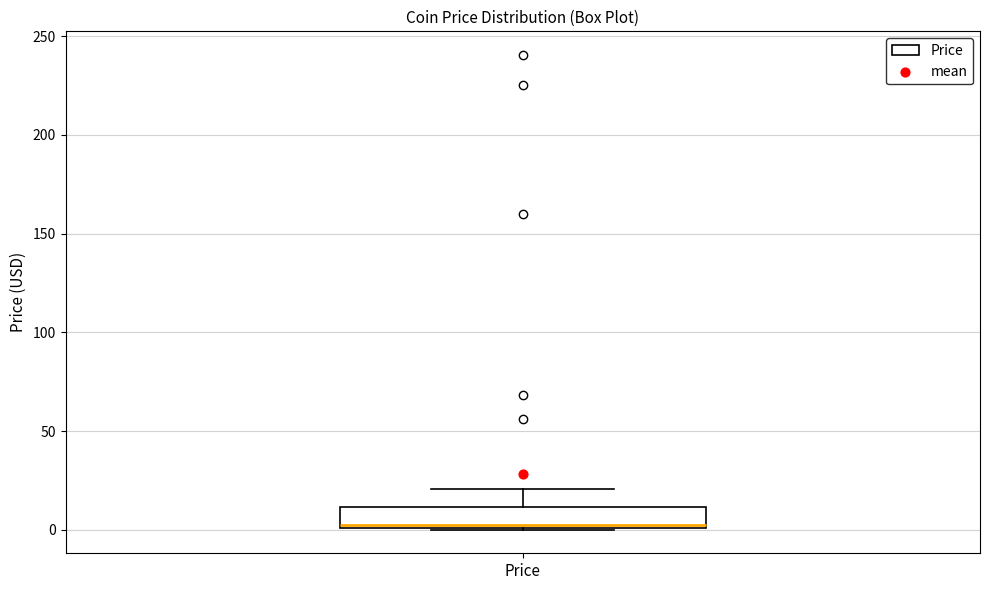

Read this box plot against the y-axis: the position of the median line, the range covered by the box, and the ends of both whiskers. The values are not printed on the chart, so give them approximately, as read against the axis.

median 5, box 0 to 10, whiskers 0 to 20